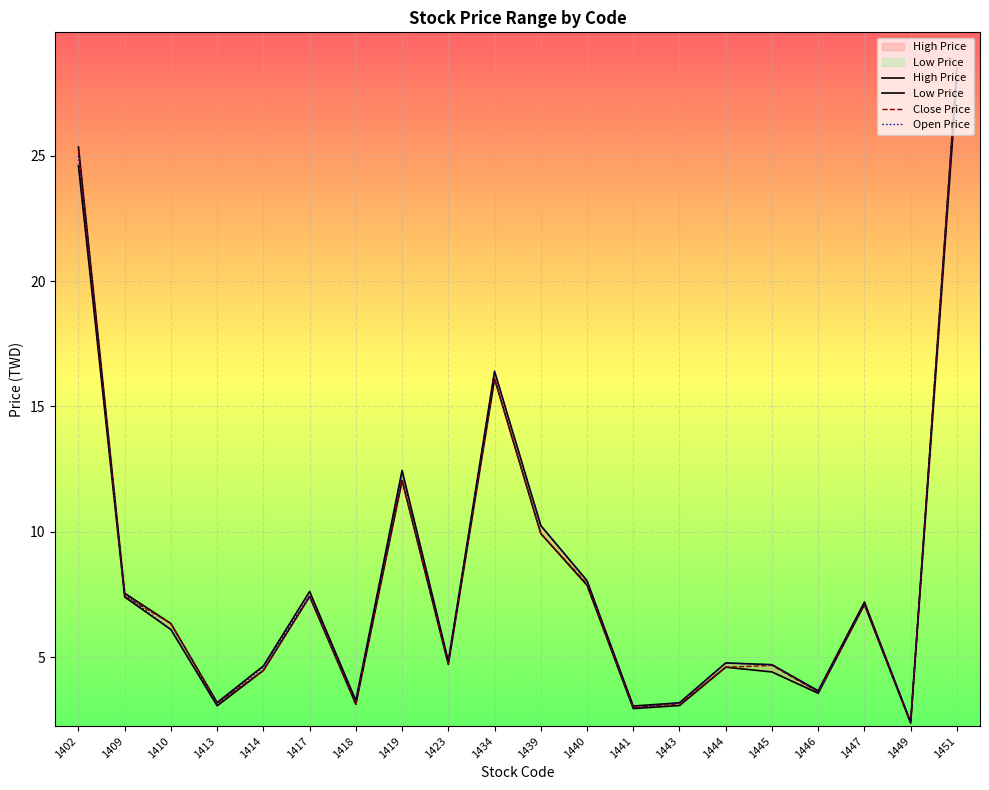

What are all the series names shown in the legend?

High Price, Low Price, Close Price, Open Price